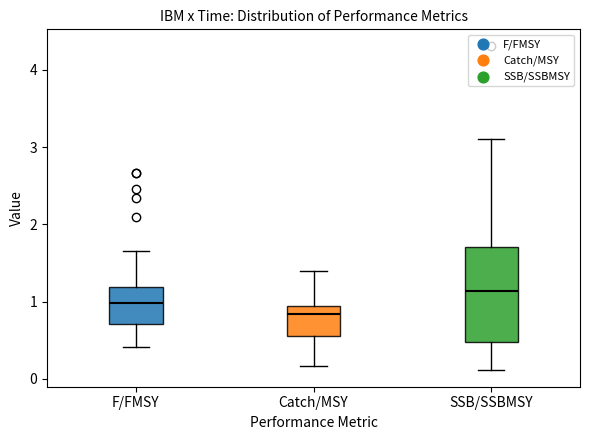

Where does the median line of the box for SSB/SSBMSY sit on the y-axis? The values are not printed on the chart, so give them approximately, as read against the axis.

1.1